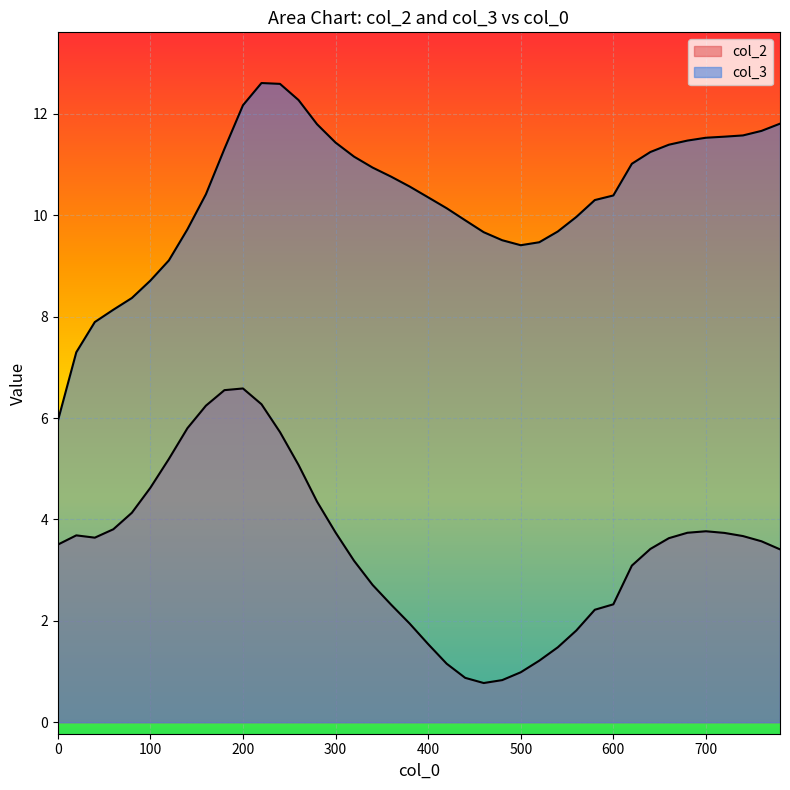

At how many categories does at least one series exceed 9?

34